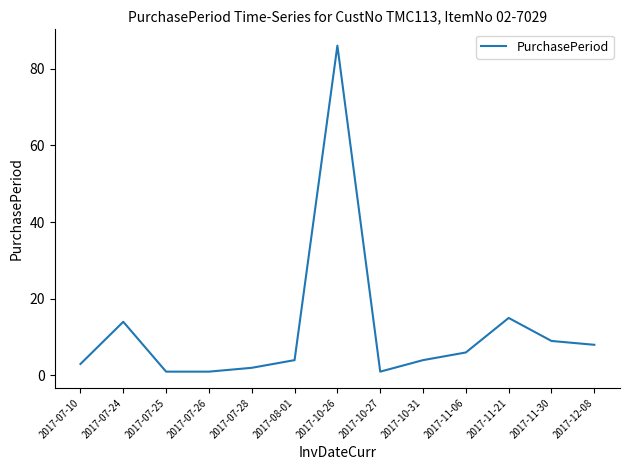

What position from the left is 2017-07-28?

5